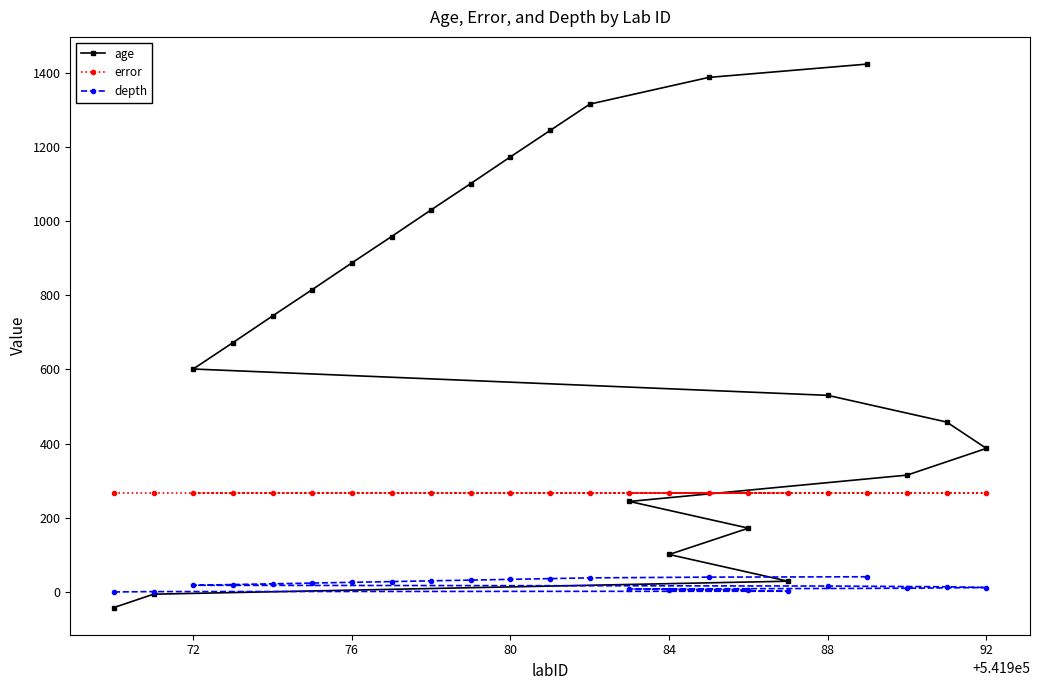

At how many categories does at least one series exceed 907?

8